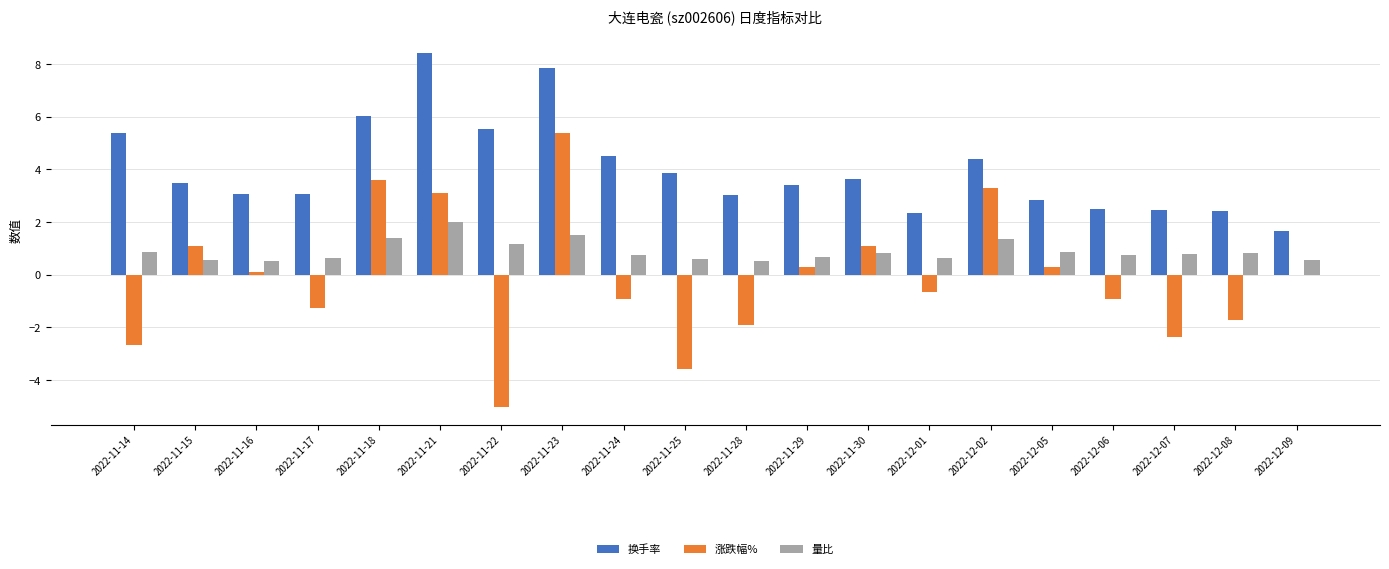

What are all the series names shown in the legend?

换手率, 涨跌幅%, 量比